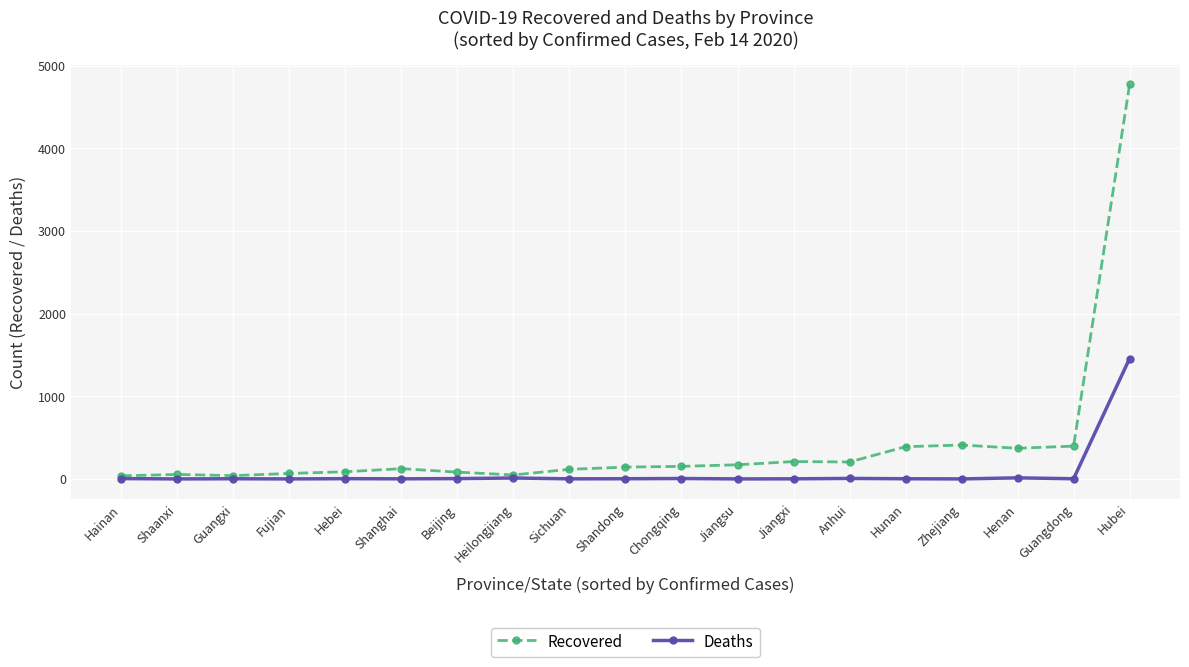

What are all the series names shown in the legend?

Recovered, Deaths